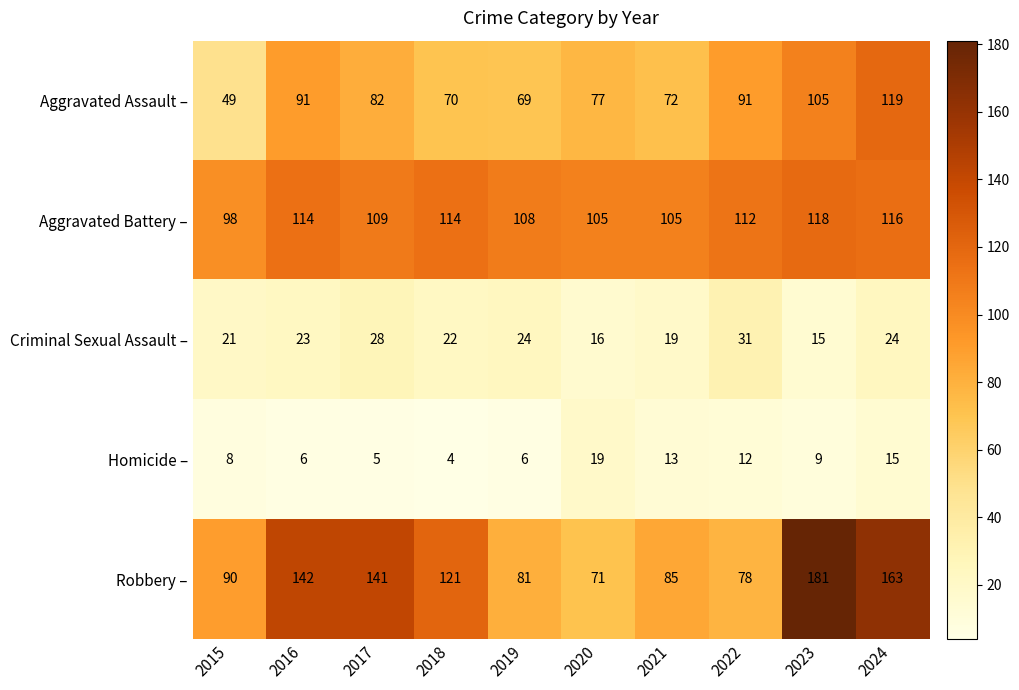

At which label does Aggravated Assault – first exceed 82?

2016